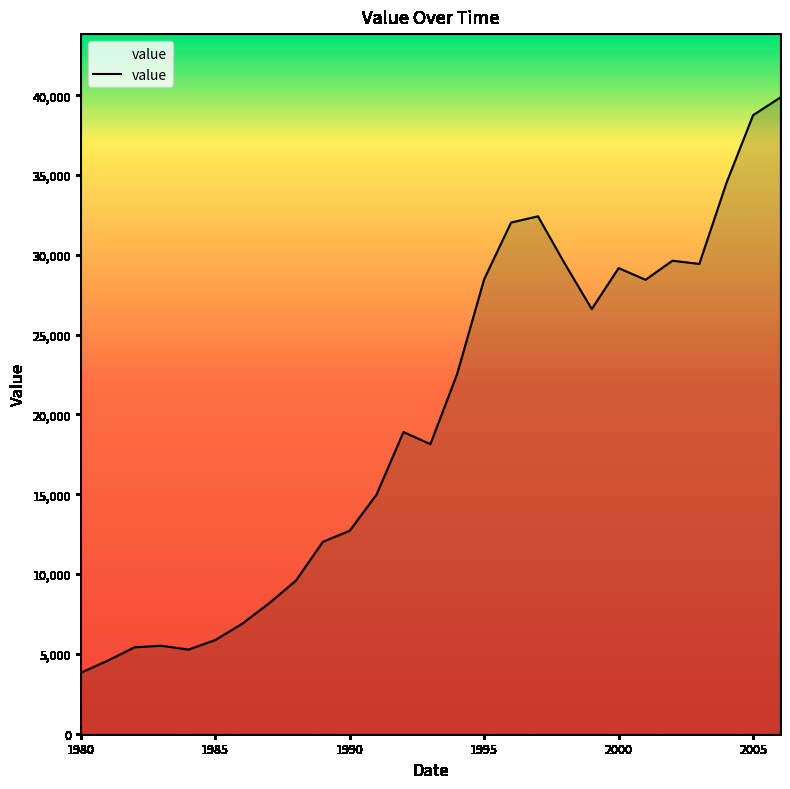

What is the difference between the second highest and minimum values?

34930